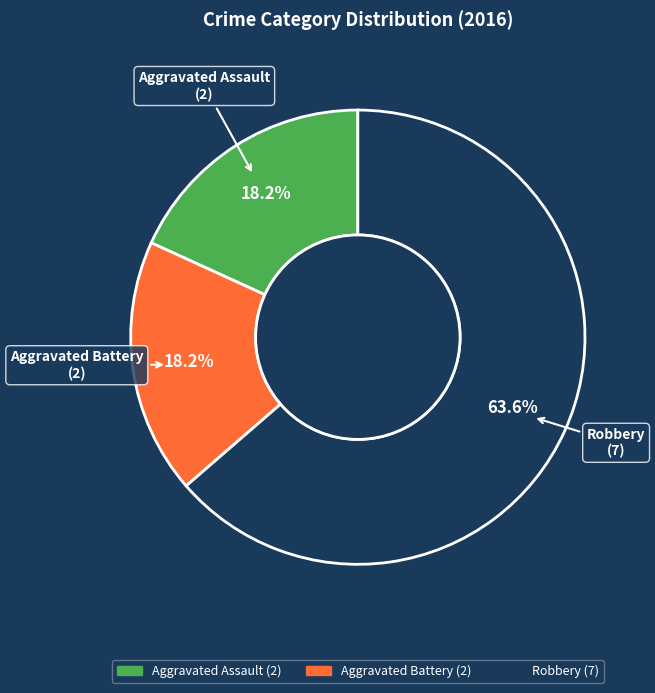

To the nearest percent, what portion does Aggravated Assault represent?

18%